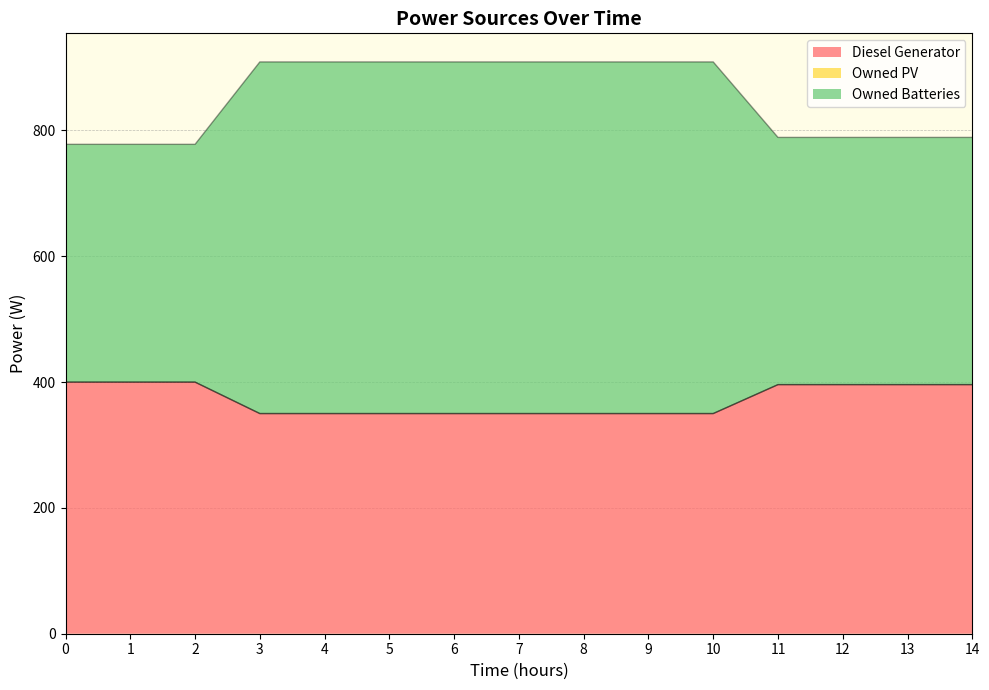

What is the maximum value for Diesel Generator?

400